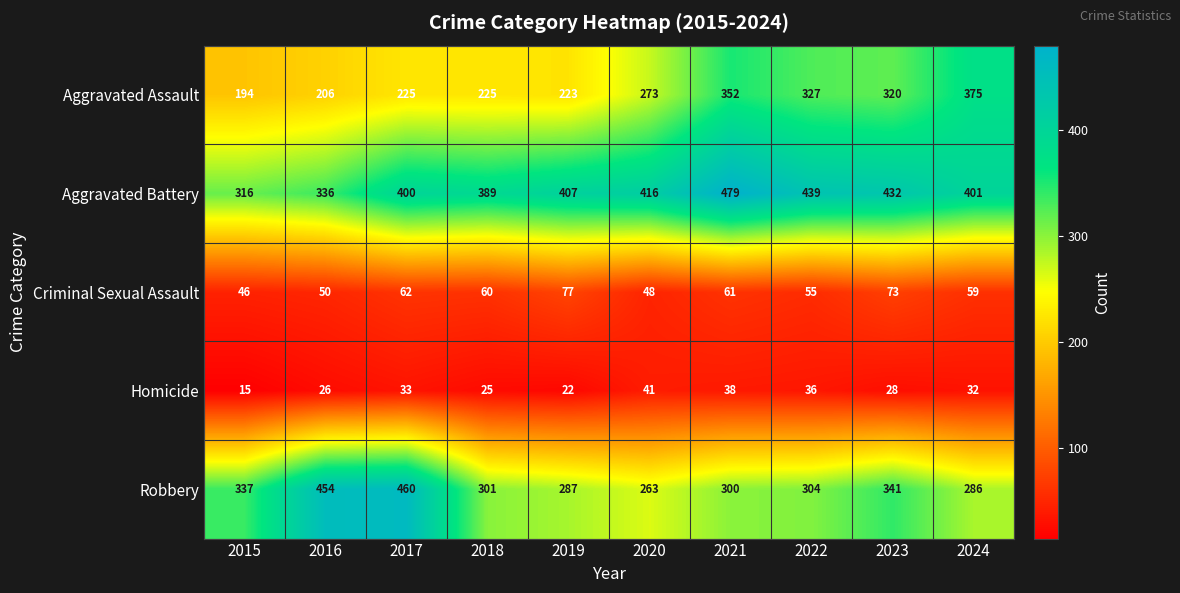

List the series in order of their peak value, lowest first.

Homicide, Criminal Sexual Assault, Aggravated Assault, Robbery, Aggravated Battery